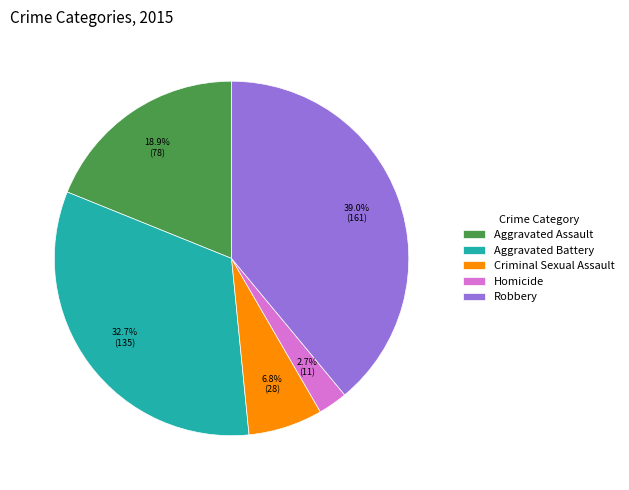

To the nearest percent, what is the average slice percentage?

20%